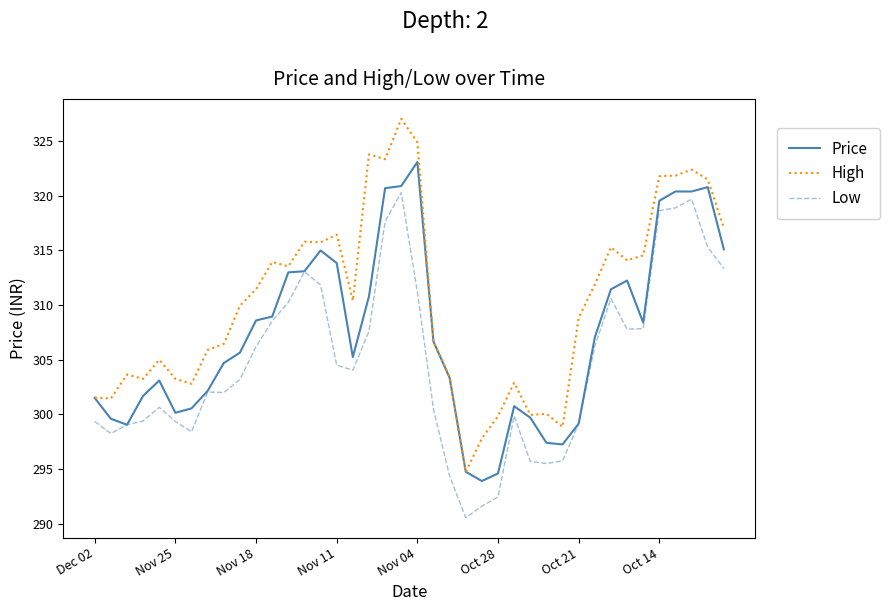

Does the chart have visible grid lines?

No